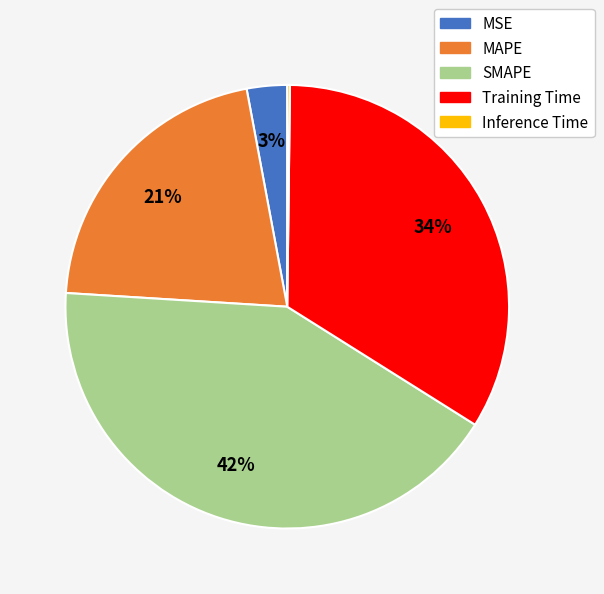

To the nearest percent, what is the difference between the largest and smallest slice percentages?

42%